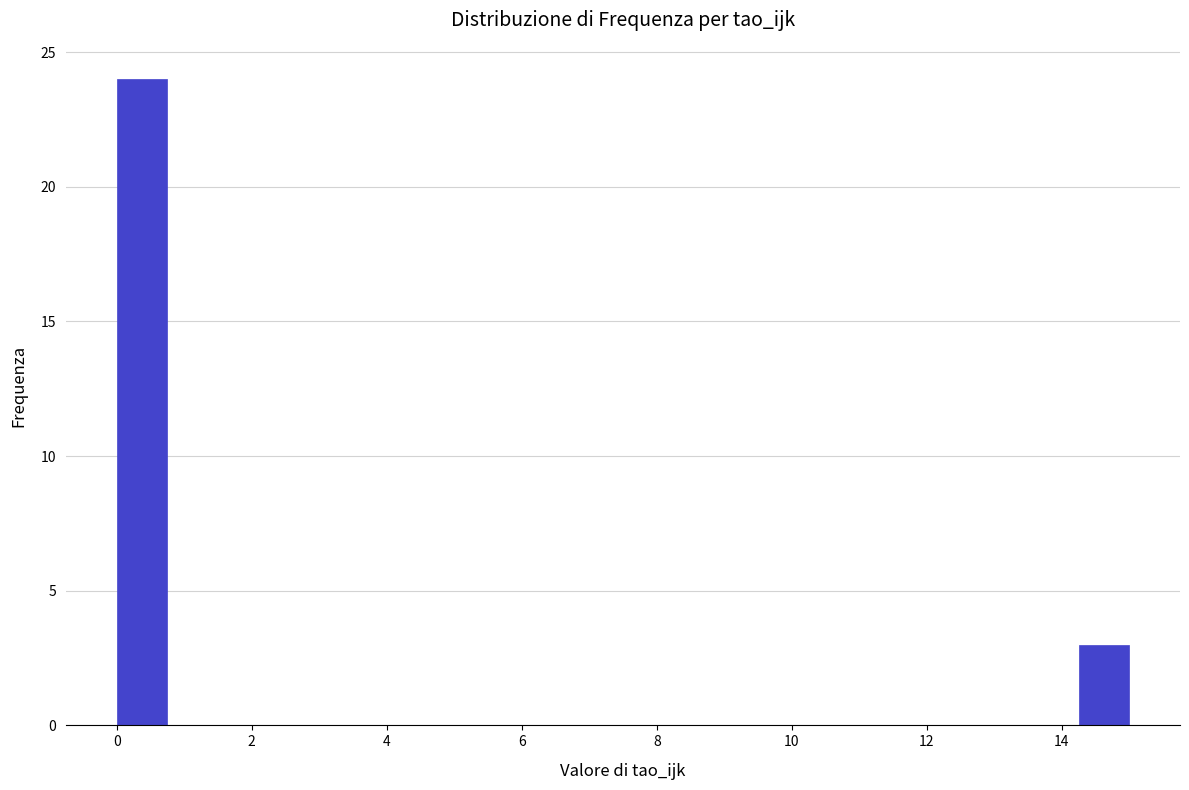

Read against the x-axis, roughly where is the centre of the tallest bar?

0.4